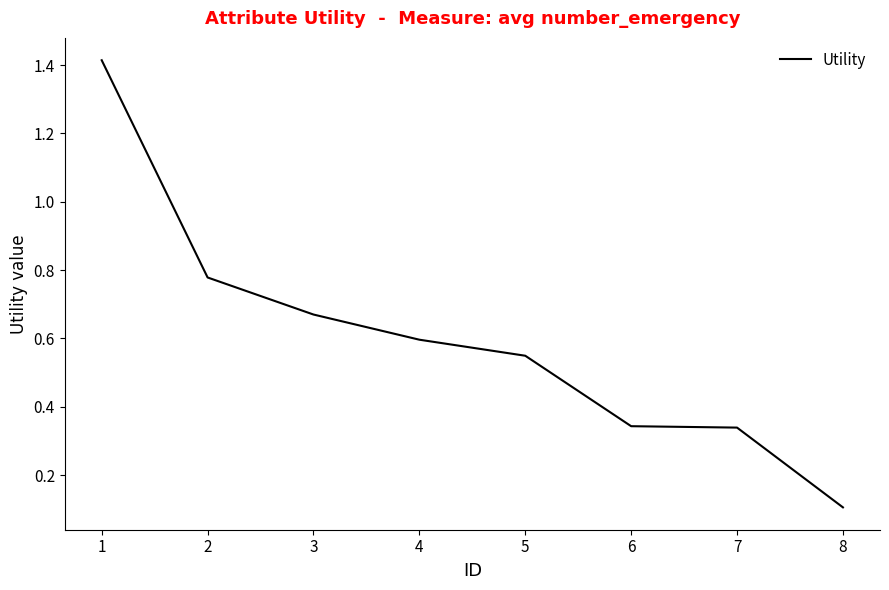

Which label corresponds to the smallest value in the chart?

8